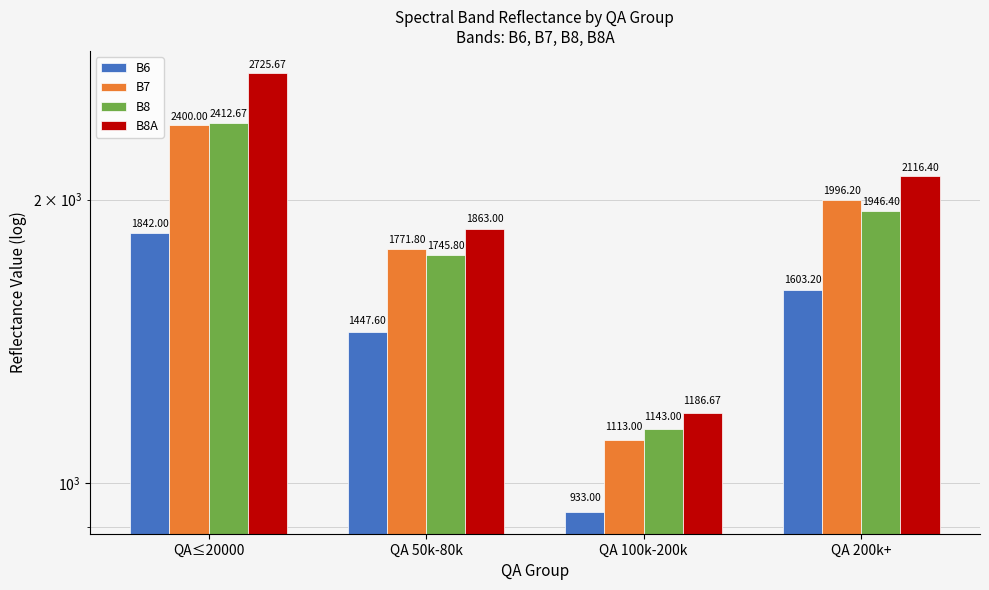

At which category is the sum across all series the highest?

QA≤20000